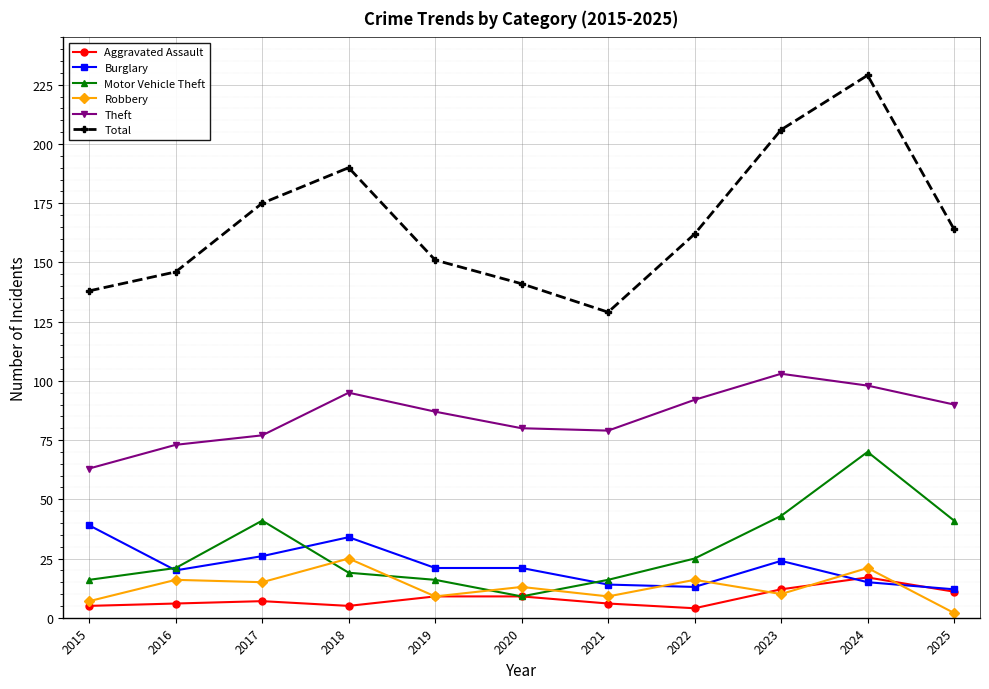

How many lines are shown in the chart?

6